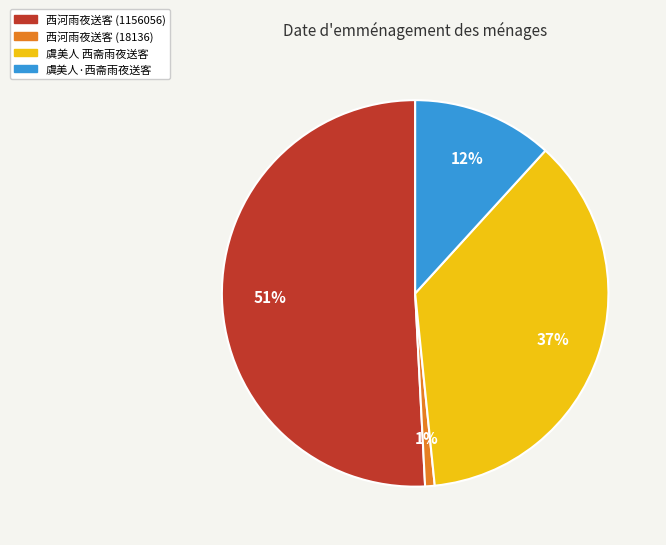

To the nearest percent, what is the combined percentage of 虞美人·西斋雨夜送客 and 西河雨夜送客 (18136)?

13%